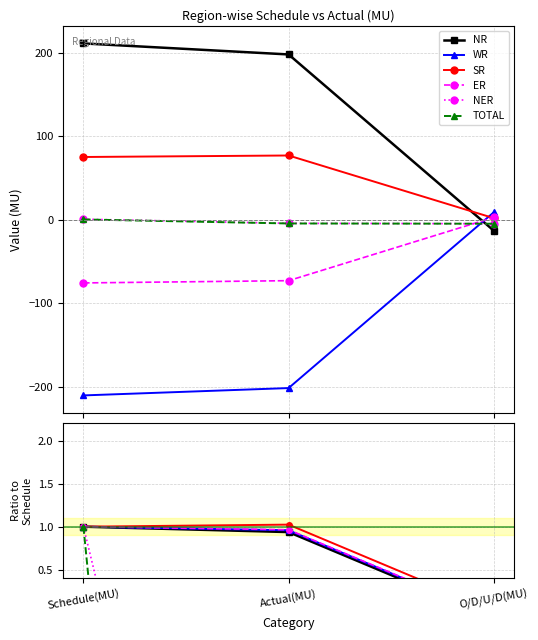

Where does the NR series first go above 0?

Schedule(MU)